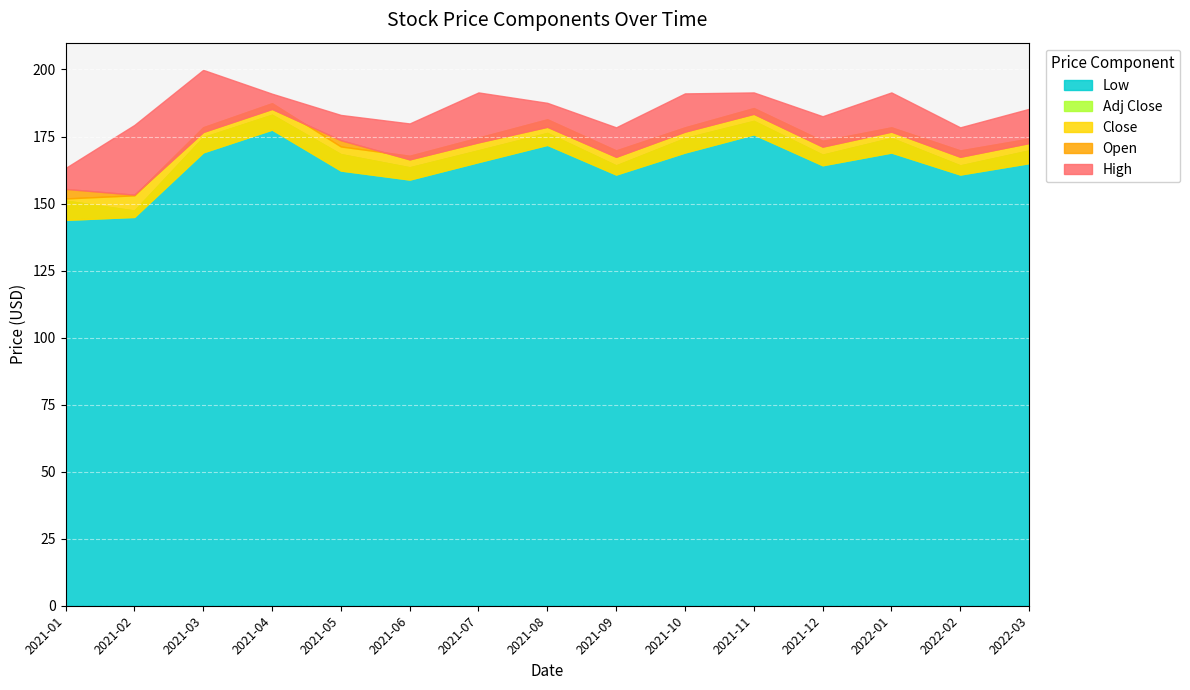

How many interior local valleys does the High series have?

4